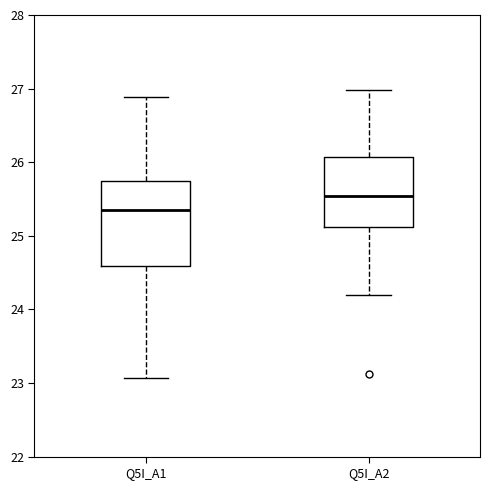

Where is the lower edge of the box for Q5I_A2 on the y-axis? The values are not printed on the chart, so give them approximately, as read against the axis.

25.1